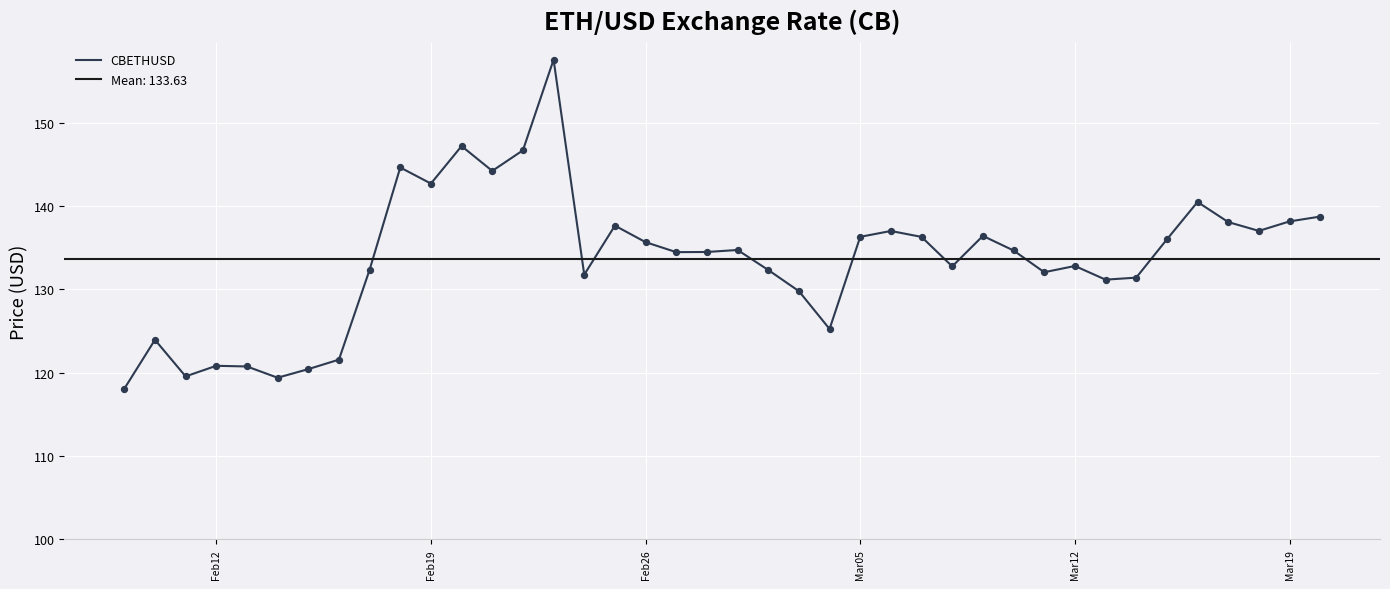

The CBETHUSD series shows 58.4 at Mar19. True or false?

False